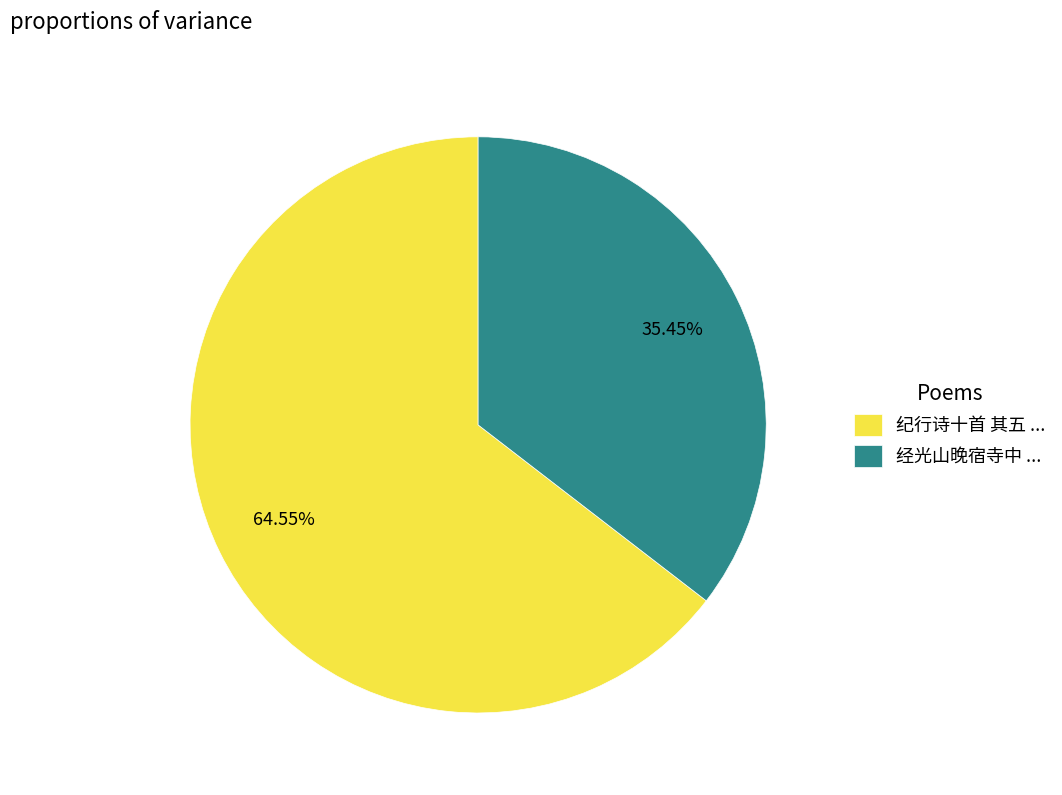

Which category accounts for the majority?

纪行诗十首 其五 ...